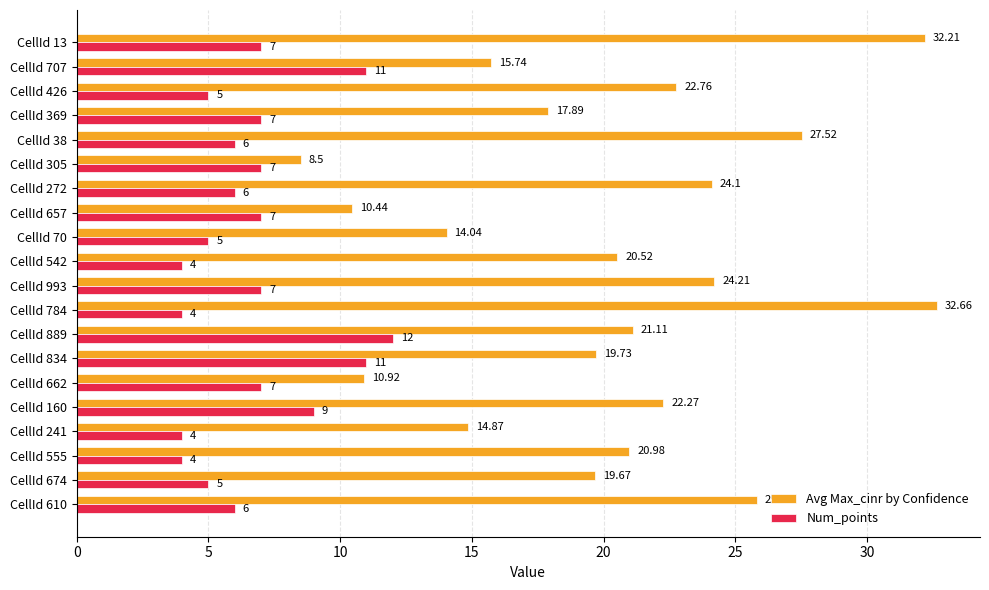

Which series has the widest spread of values?

Avg Max_cinr by Confidence